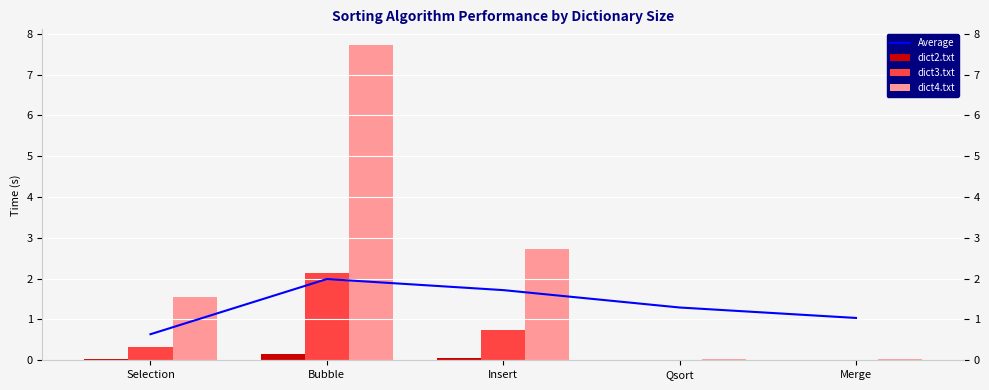

Rank the series by their maximum value, from lowest to highest.

dict2.txt, Average, dict3.txt, dict4.txt